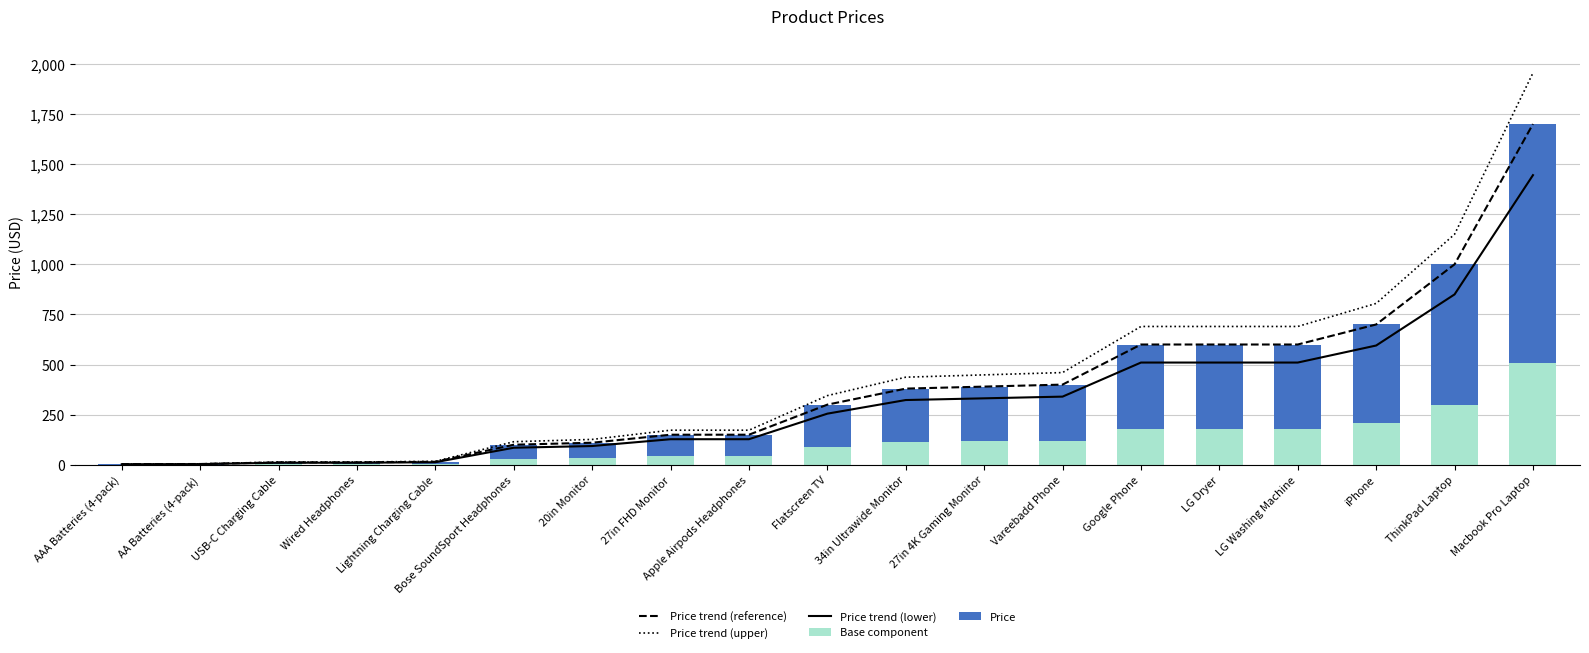

Which series has the largest total across all categories?

Price trend (upper)